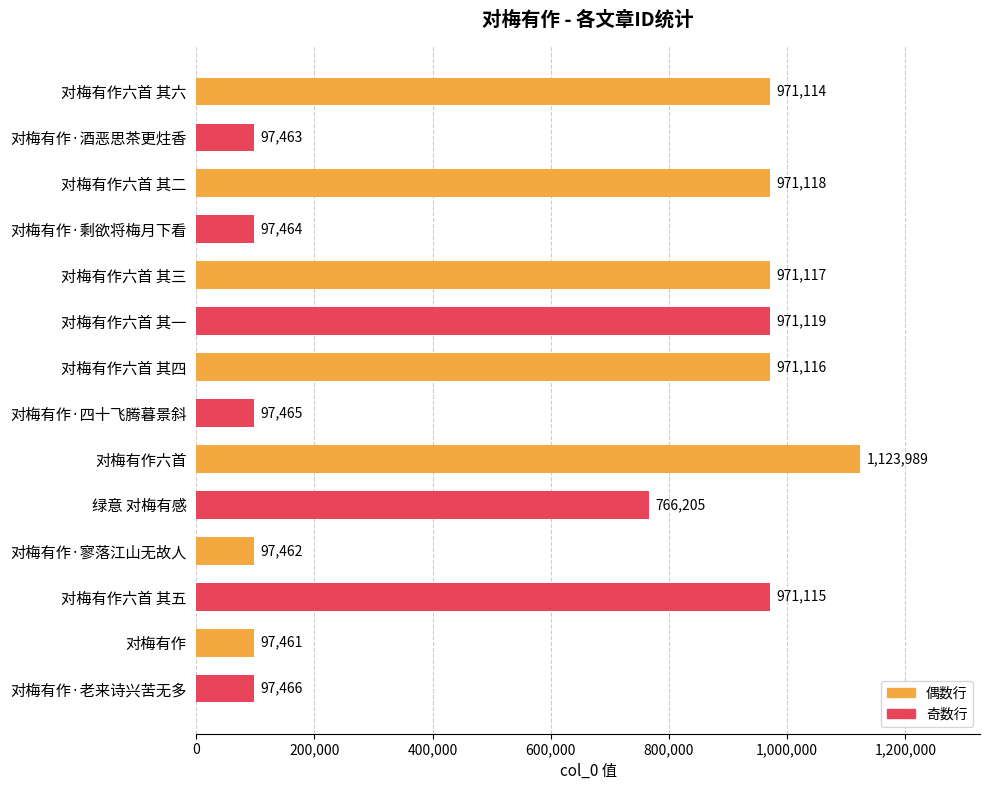

Read the value at 对梅有作·老来诗兴苦无多, to the nearest 100.

97500